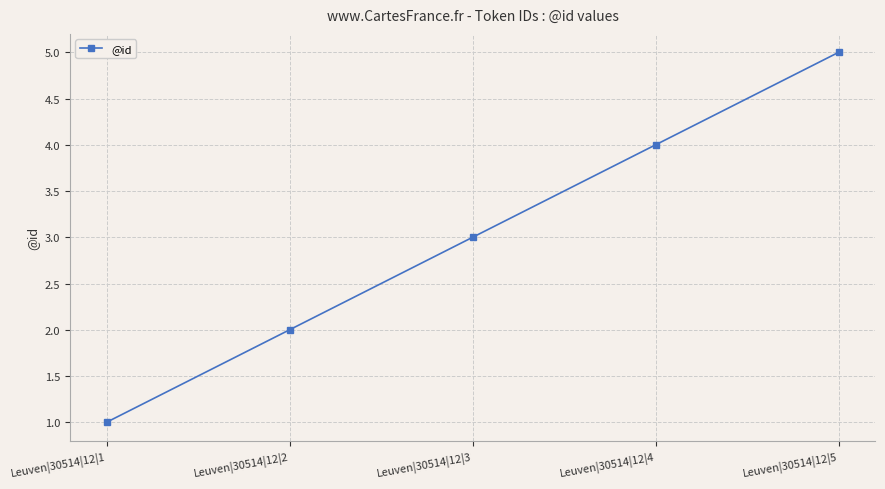

What is the average value?

3